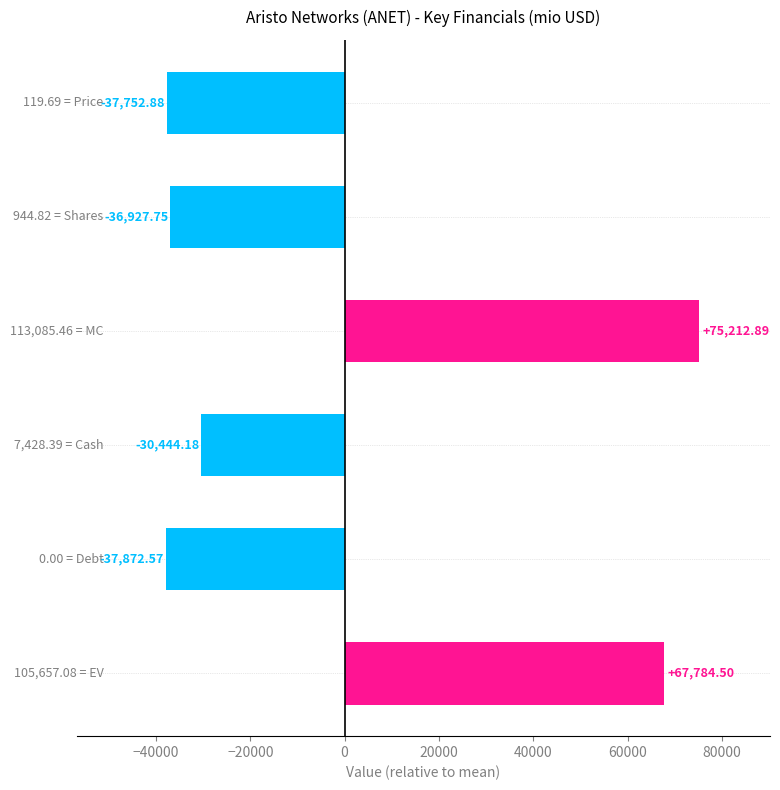

How many values are below -30444?

4